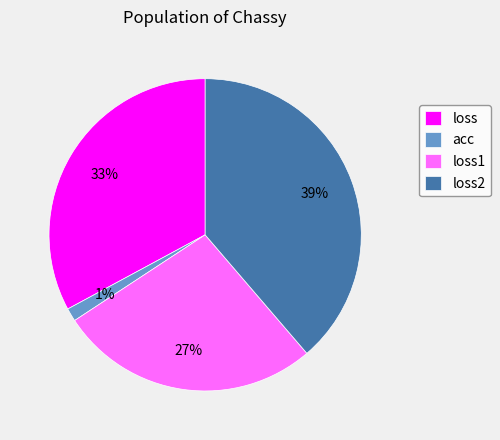

True or false: loss1 accounts for 27% of the total.

True